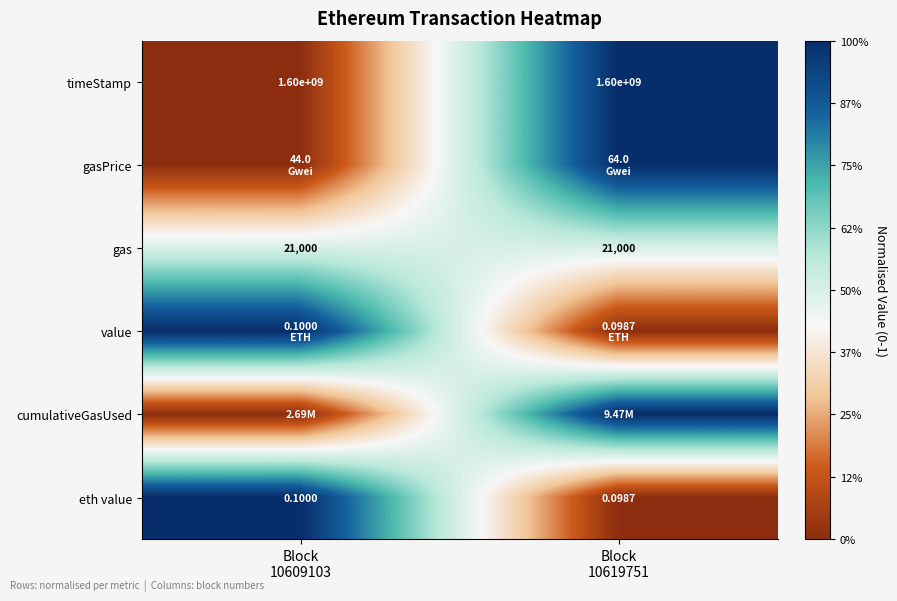

The value of gas at Block 10619751 is 0.7. True or false?

False